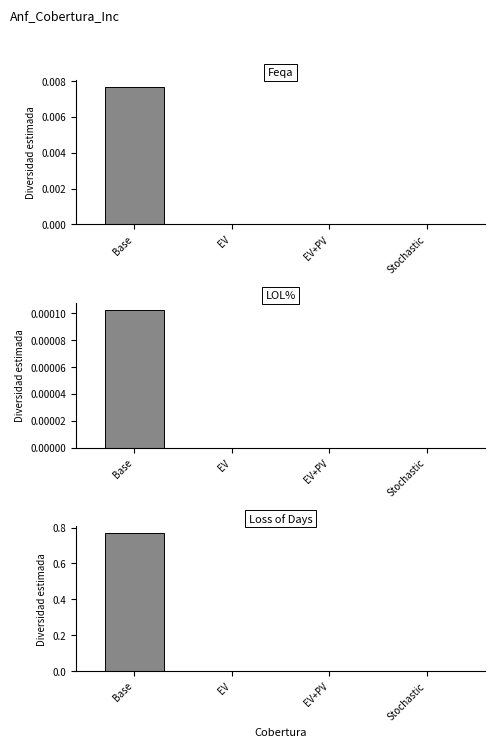

The LOL% series shows -0.0 at EV+PV. True or false?

False